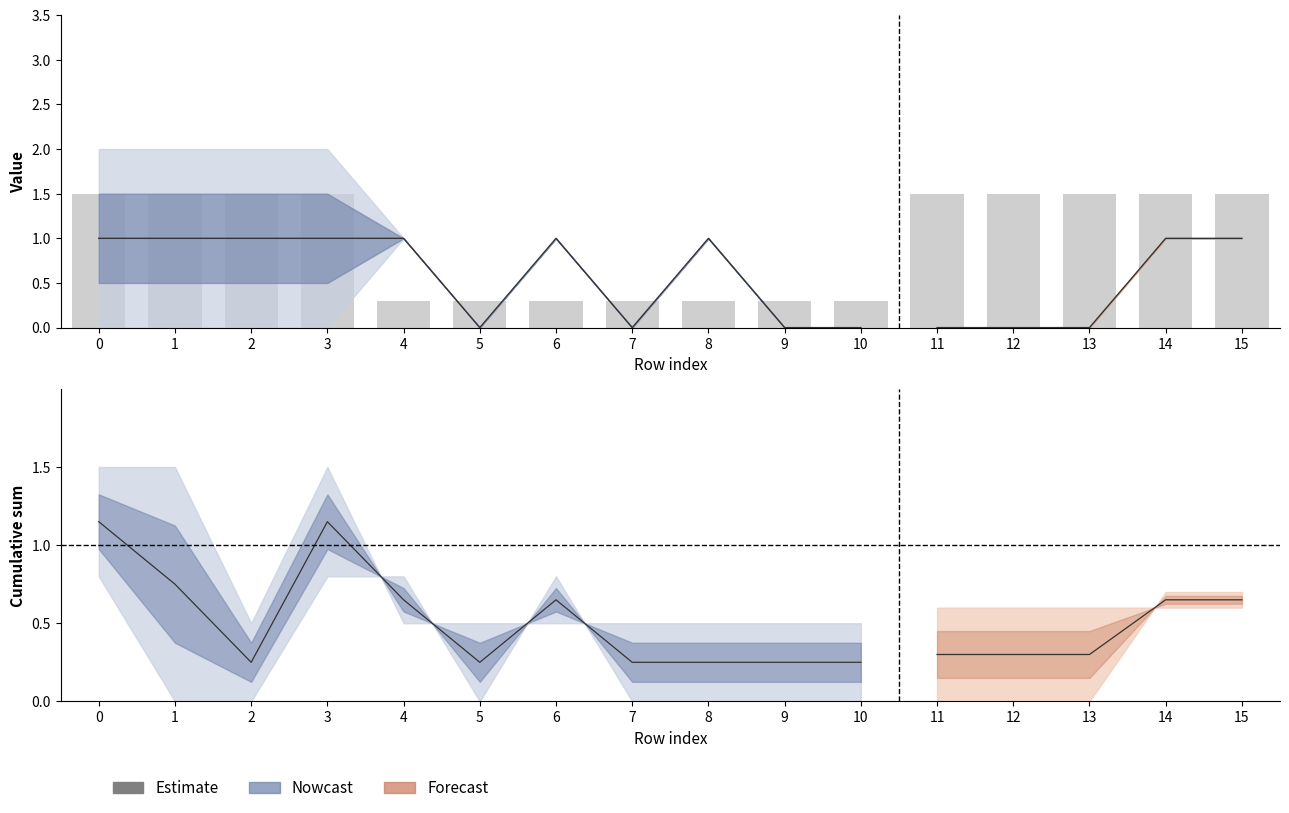

Are the bars grouped side by side (vs. stacked)?

Yes